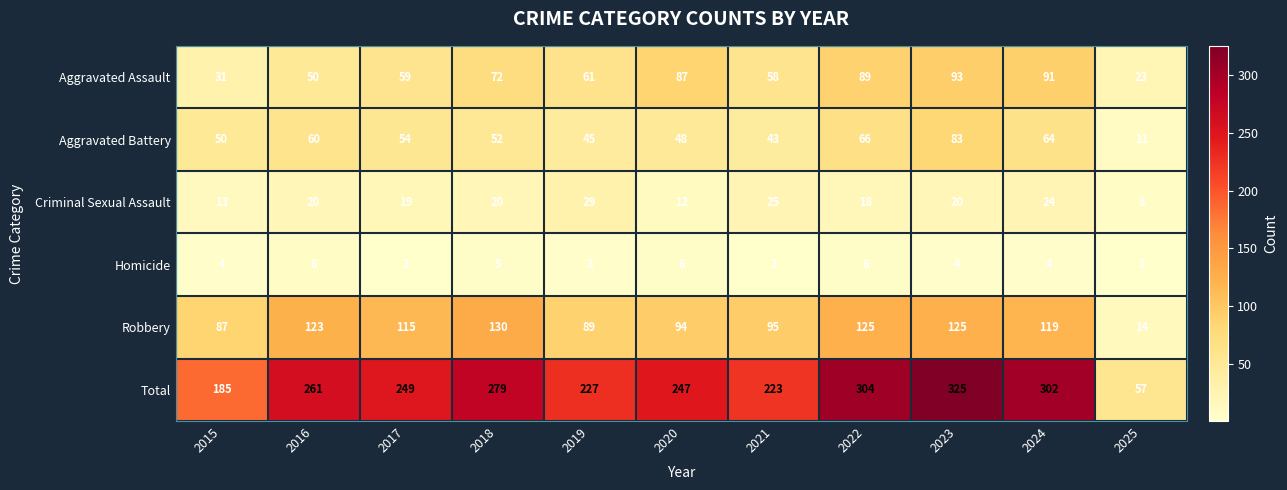

What is the sum of all Aggravated Assault values?

714